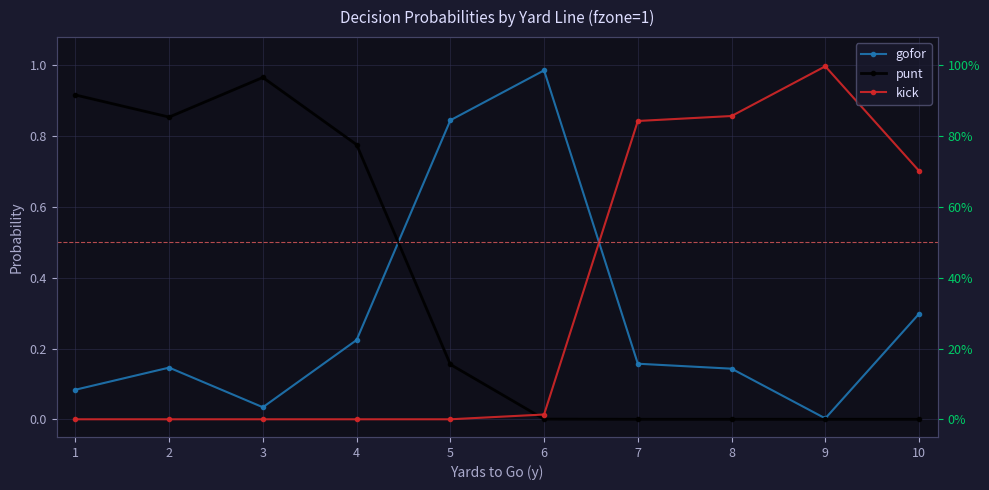

What is the difference between the kick values at 4 and 8?

0.9